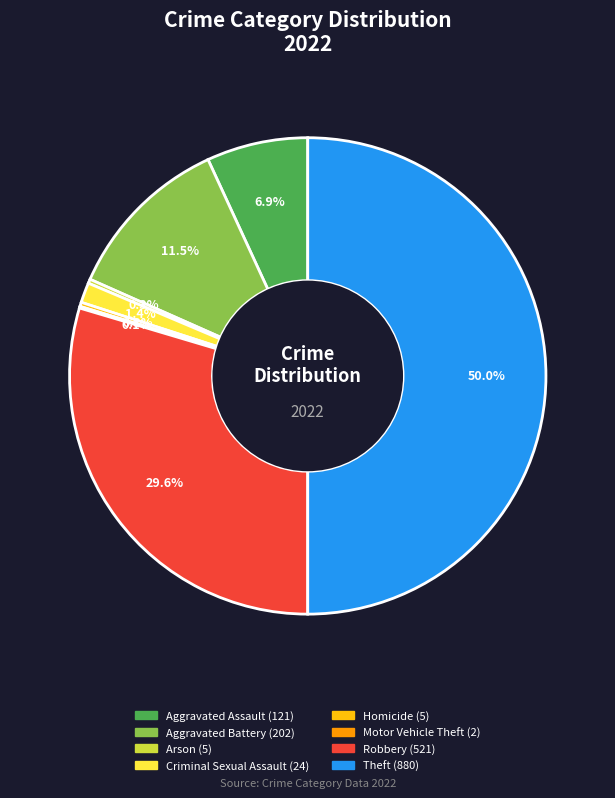

What portion of the pie excludes Homicide?

99.7%